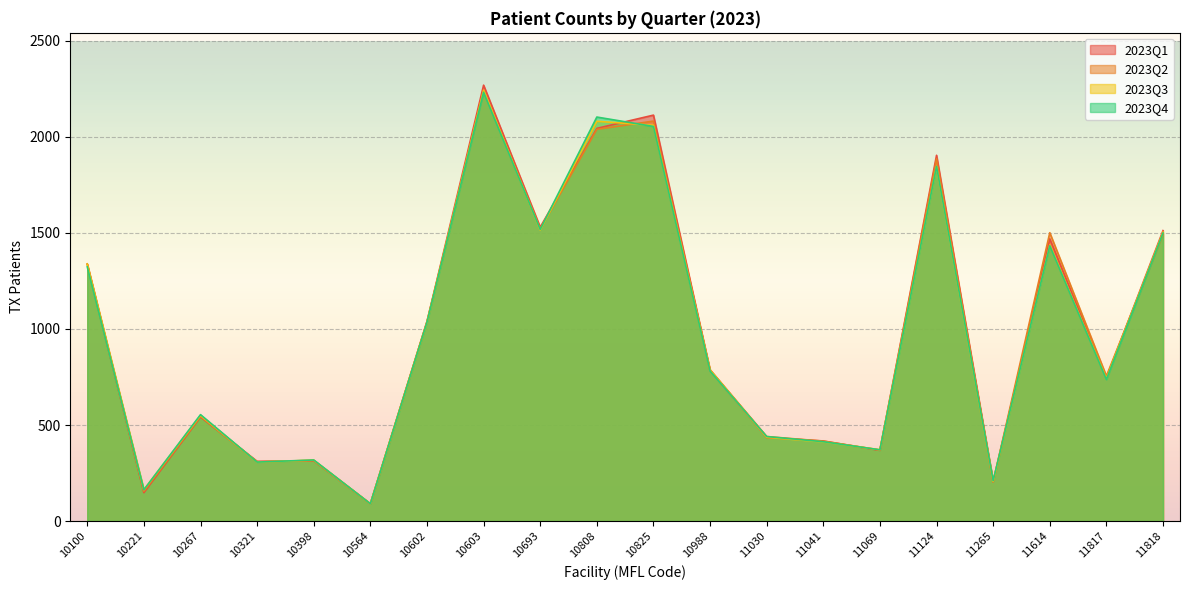

Is it true that 2023Q1 equals 1512 at 11818?

True